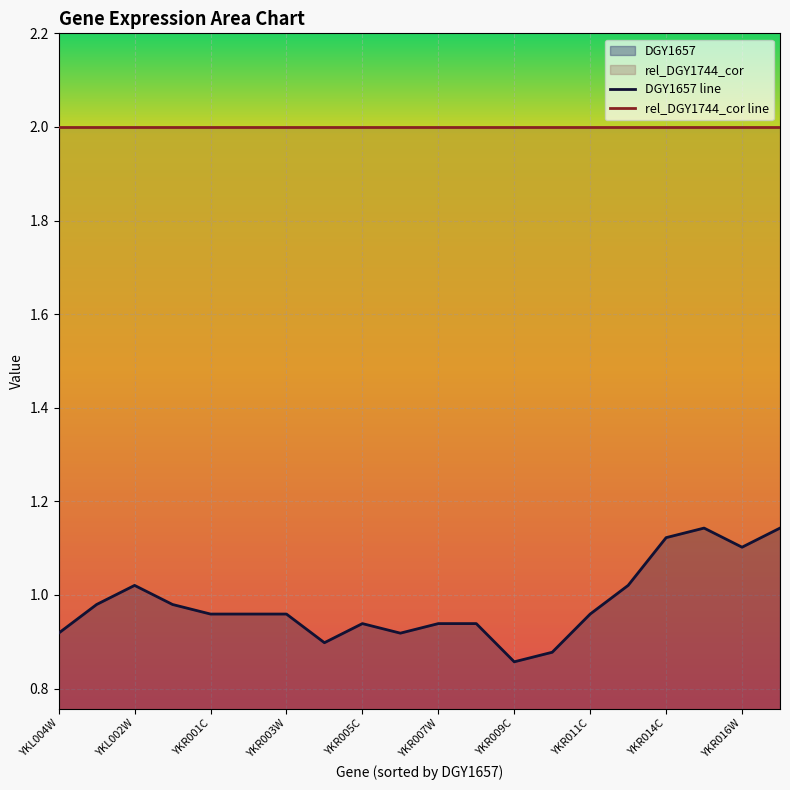

Which category has the lowest value across all series?

YKR009C